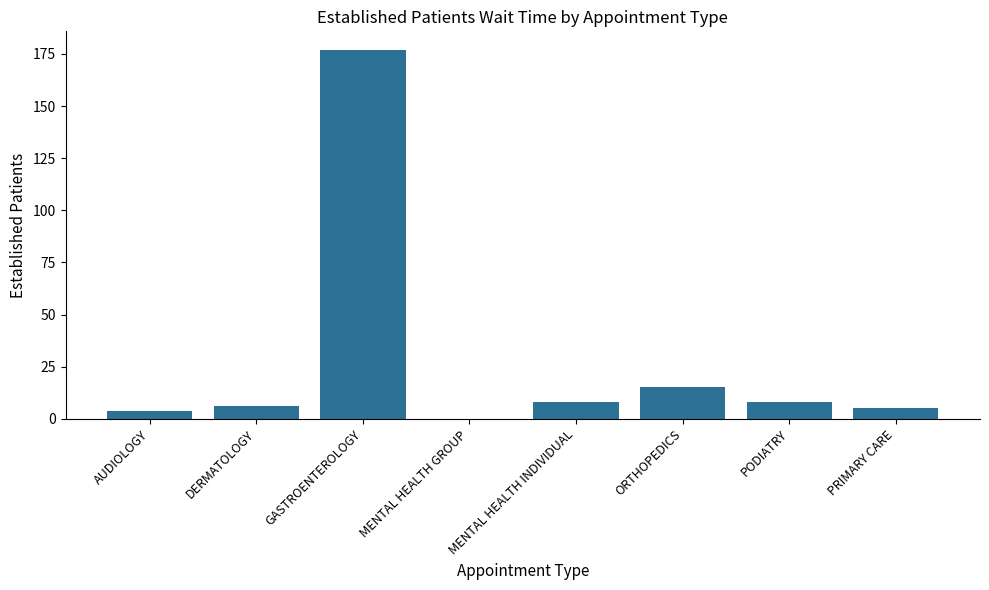

What is the ratio of the value at PODIATRY to the value at MENTAL HEALTH INDIVIDUAL?

1.0